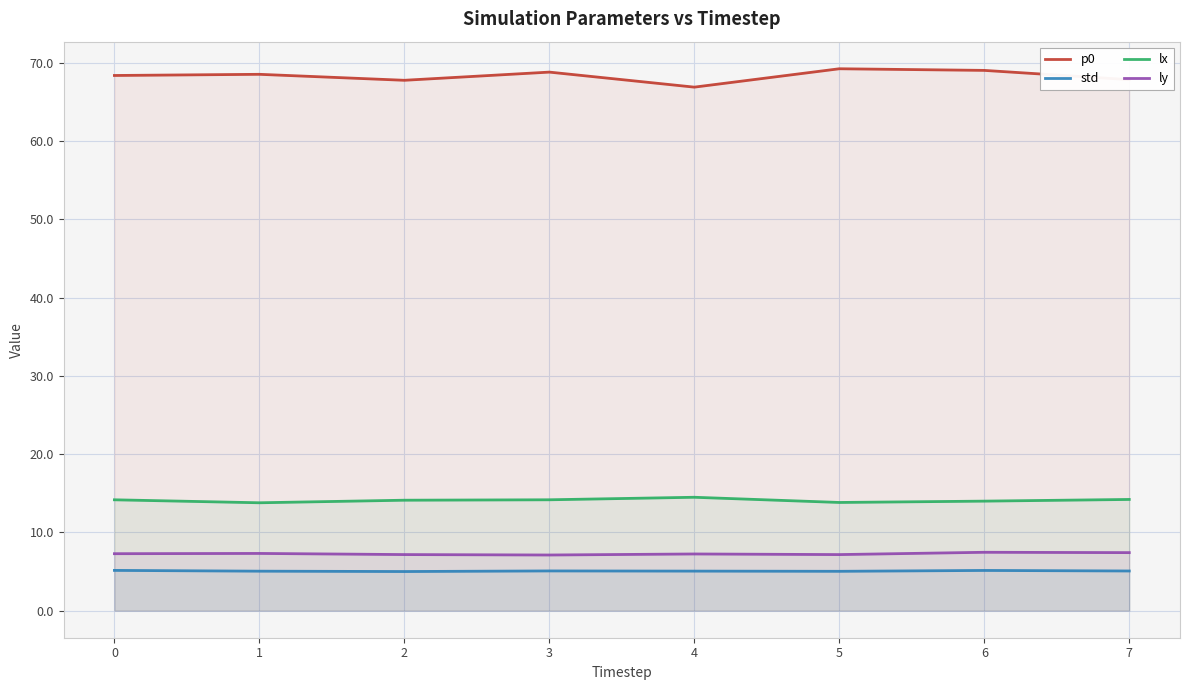

What is the minimum value shown in the chart?

5.0